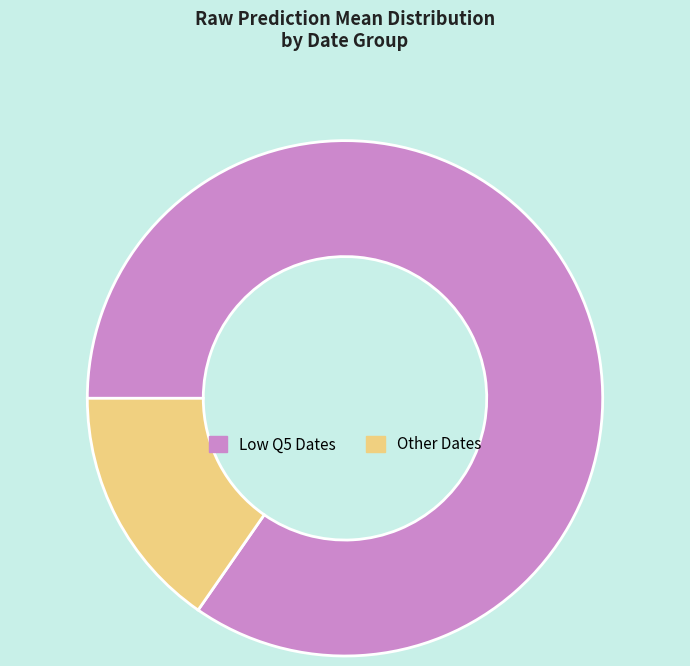

Which has a higher value, Low Q5 Dates or Other Dates?

Low Q5 Dates